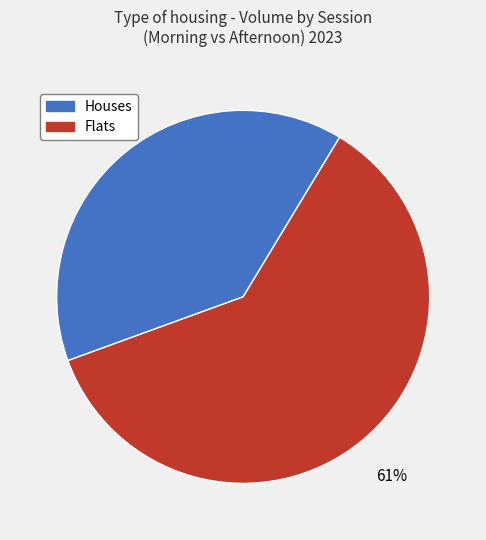

To the nearest percent, what is the average slice percentage?

50%